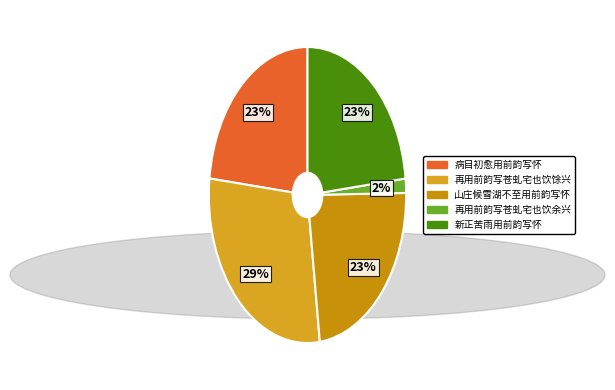

What percentage is the 山庄候雪湖不至用前韵写怀 slice, to the nearest percent?

23%